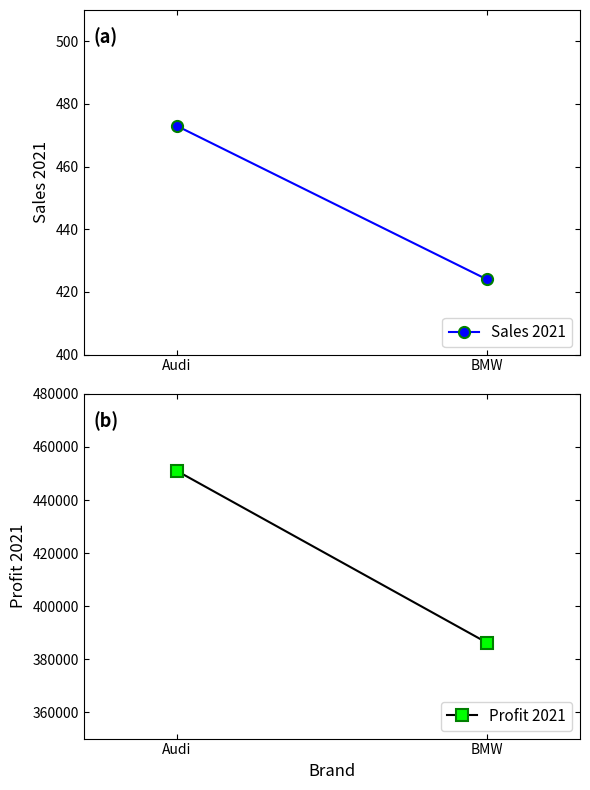

True or false: Profit 2021 has a value of 209780 at Audi.

False